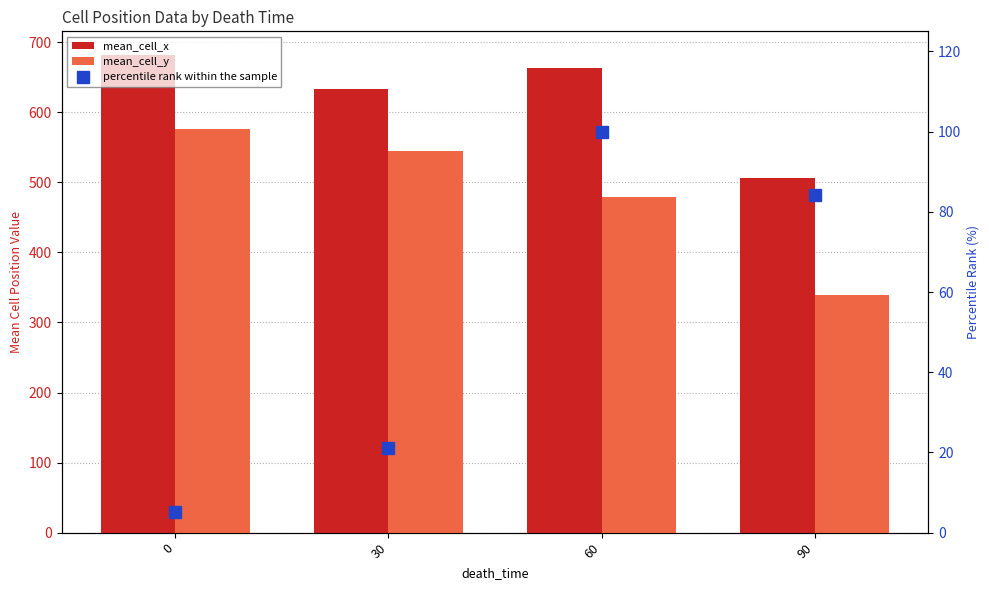

Which series has the widest spread of values?

mean_cell_y